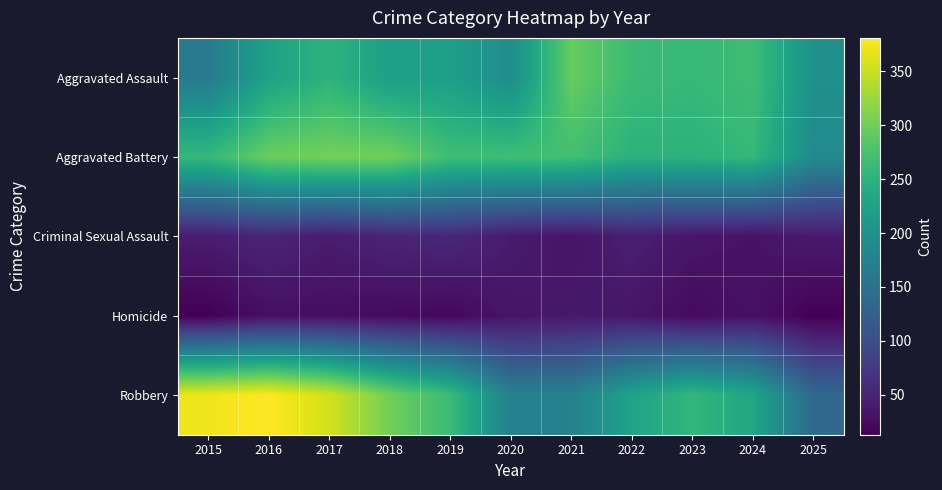

Rank the series at 2021 from lowest to highest value.

Criminal Sexual Assault, Homicide, Robbery, Aggravated Battery, Aggravated Assault